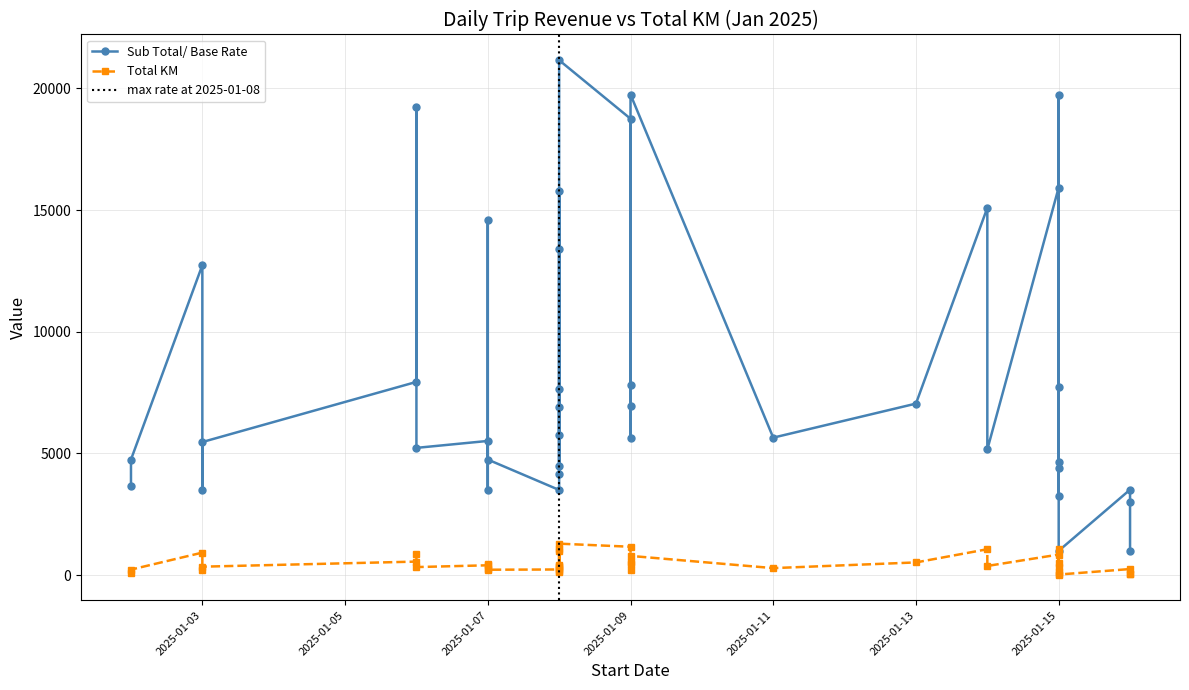

What is the difference between the maximum and minimum values in the Sub Total/ Base Rate series?

20160